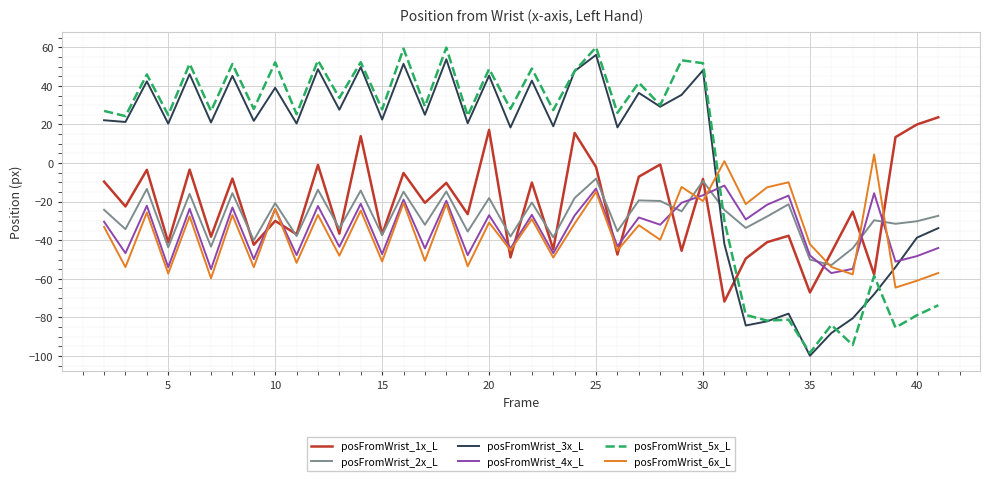

Which series has the largest total across all categories?

posFromWrist_5x_L